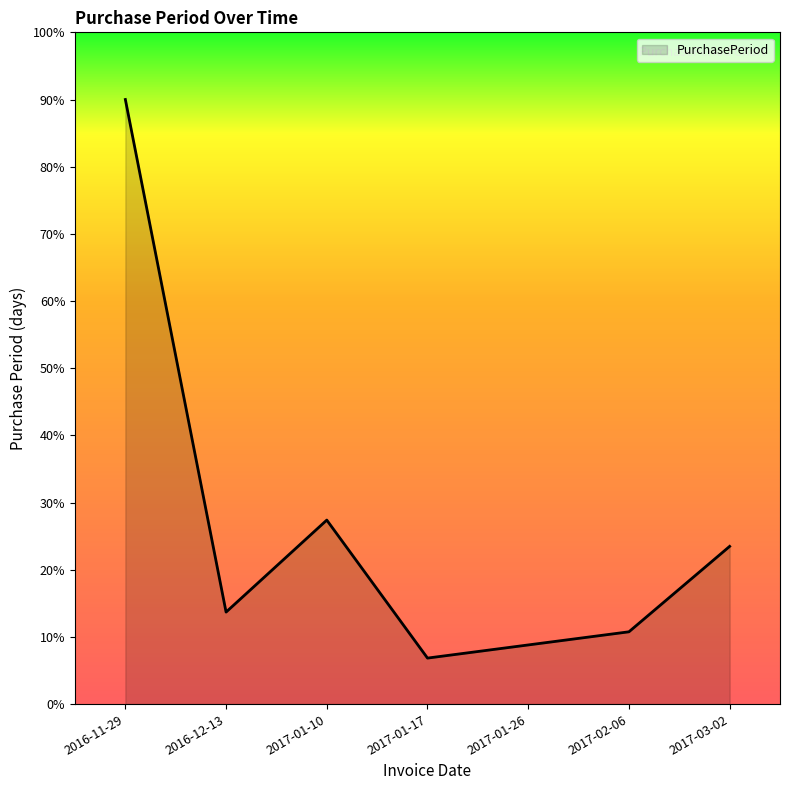

What is the maximum value shown in the chart?

90.0